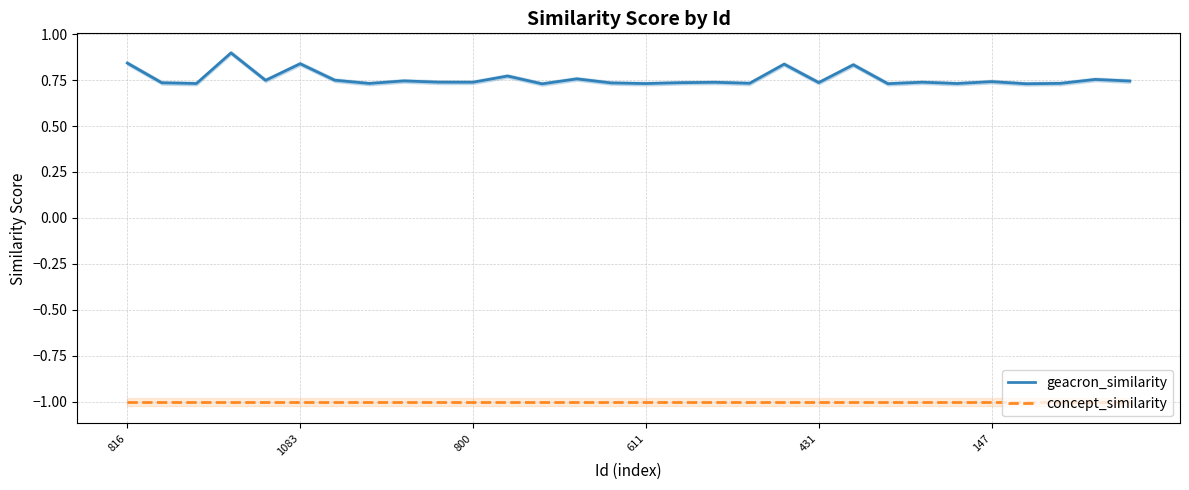

Is it true that concept_similarity equals -0.6 at 19?

False